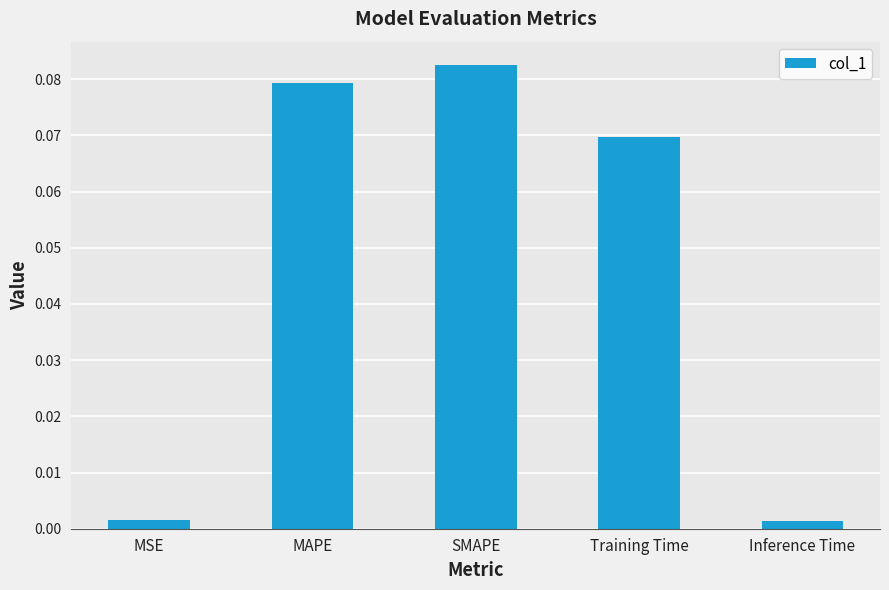

What position from the right is Training Time?

2